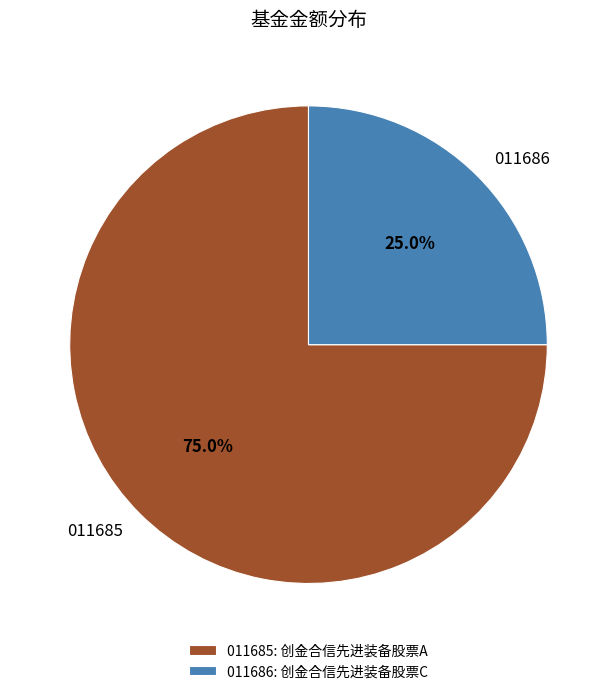

Combined, do 011686 and 011685 account for over 50%?

Yes